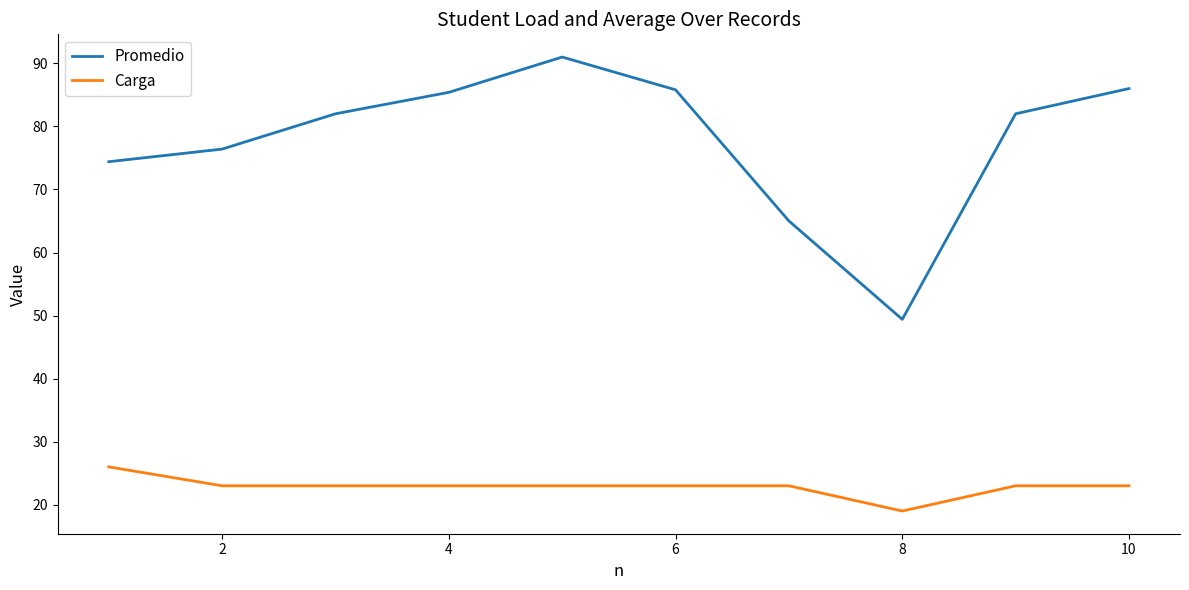

How many distinct data groups are displayed?

2